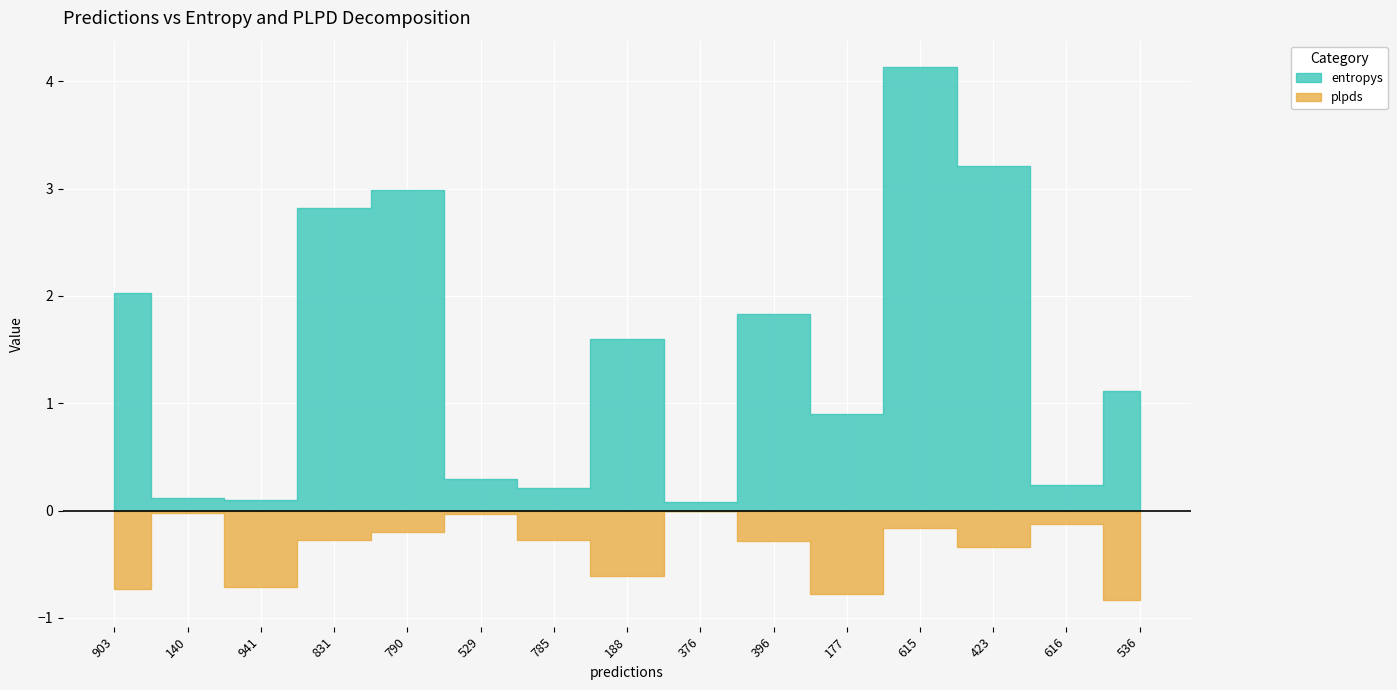

True or false: plpds has a value of 1.0 at 941.

False